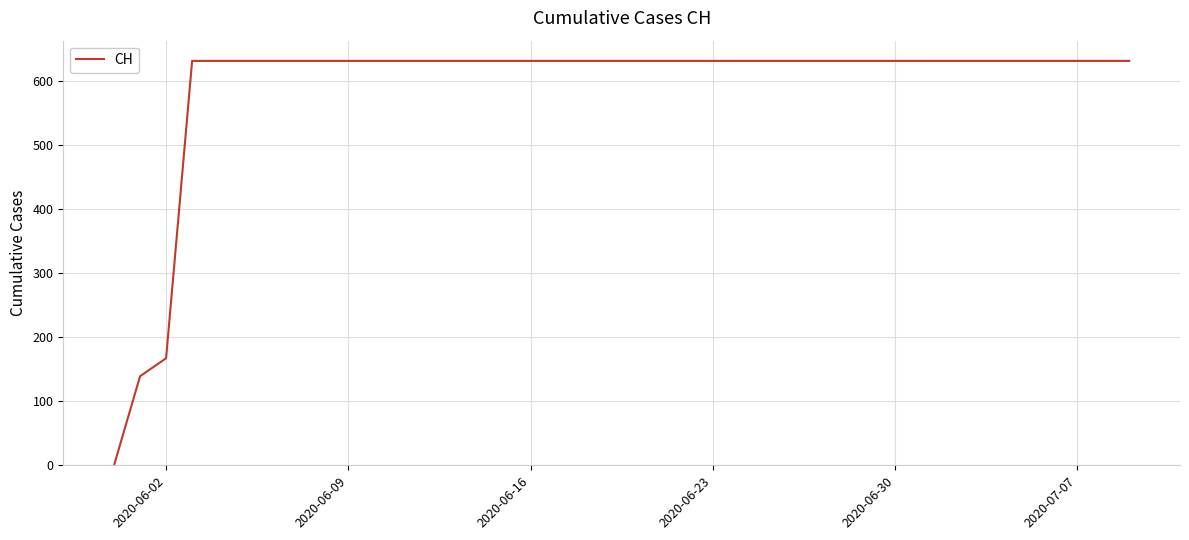

What is the greatest value displayed?

631